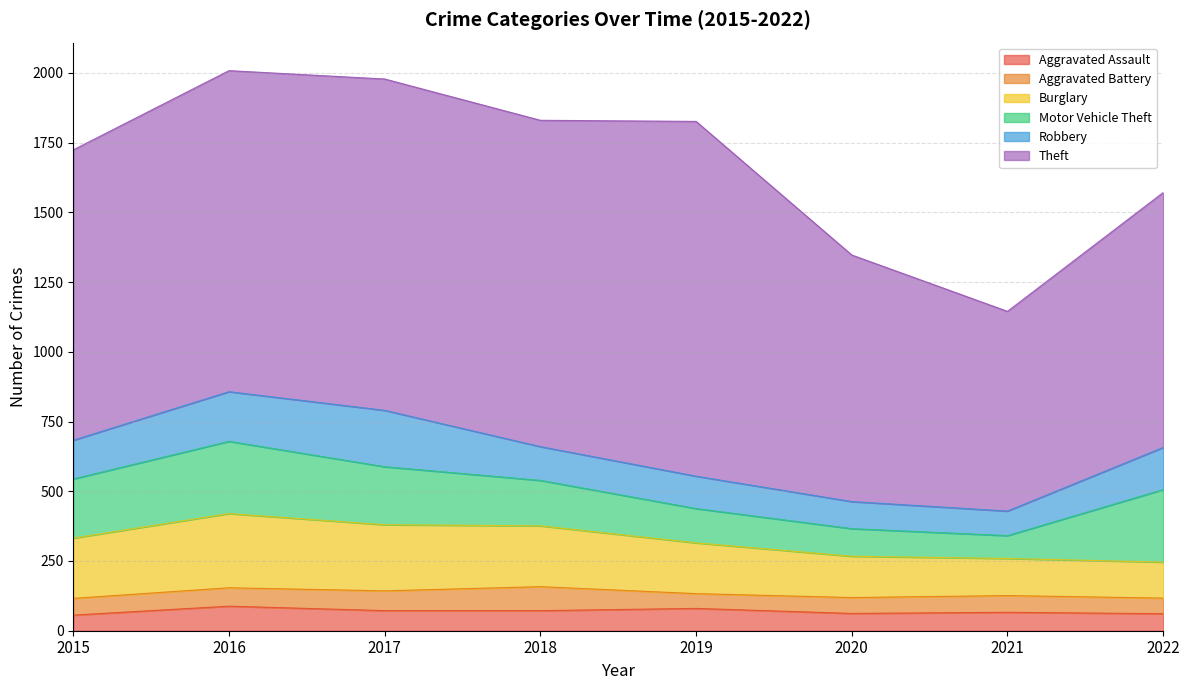

The Burglary series shows 237 at 2017. True or false?

True